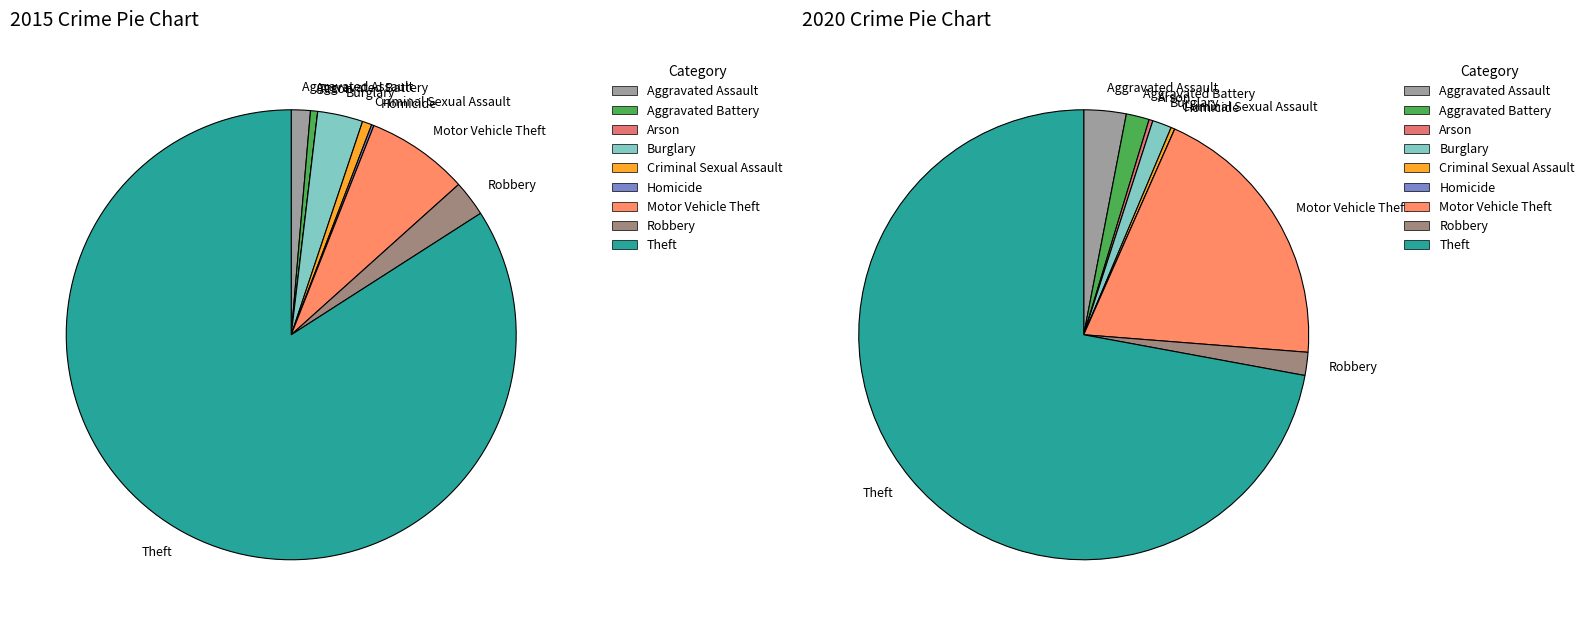

How much of the chart is everything except Aggravated Assault?

98.6%